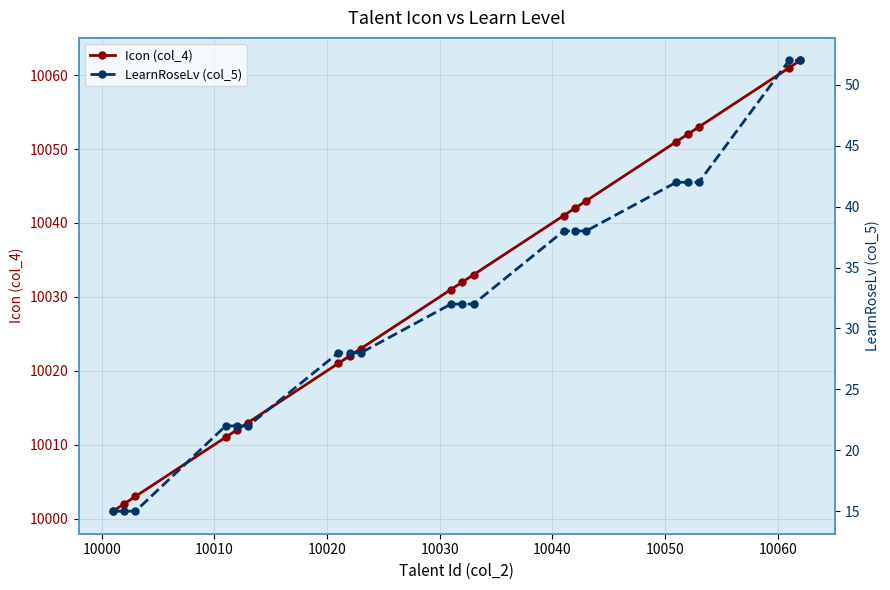

Reading left to right, extract all data points from this chart.

Icon (col_4): 10001	10002	10003	10011	10012	10013	10021	10022	10023	10031	10032	10033	10041	10042	10043	10051	10052	10053	10061	10062
LearnRoseLv (col_5): 15	15	15	22	22	22	28	28	28	32	32	32	38	38	38	42	42	42	52	52